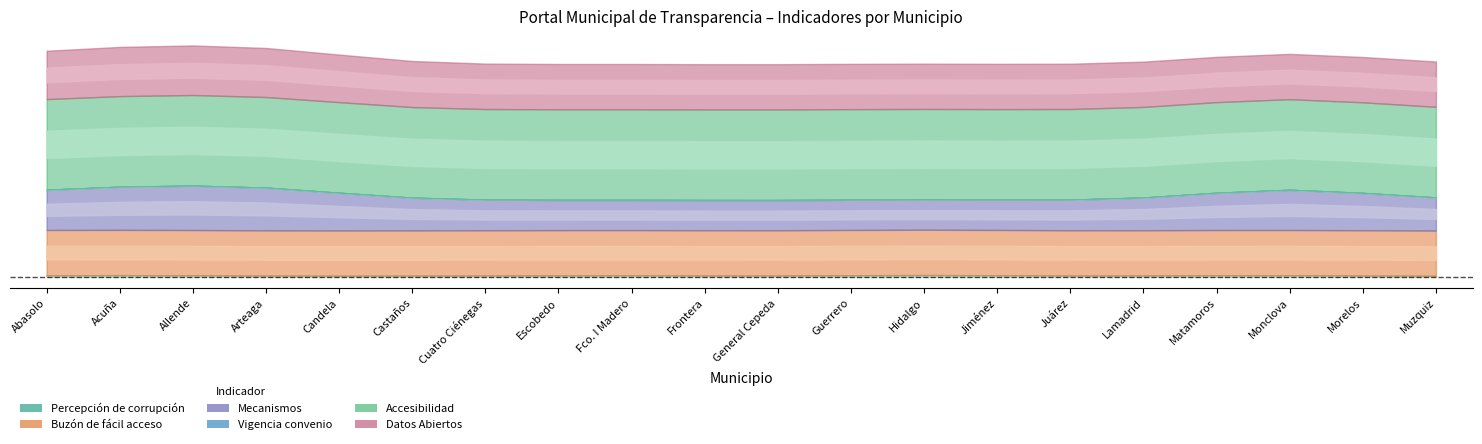

What is the average value of the Mecanismos series?

38.3